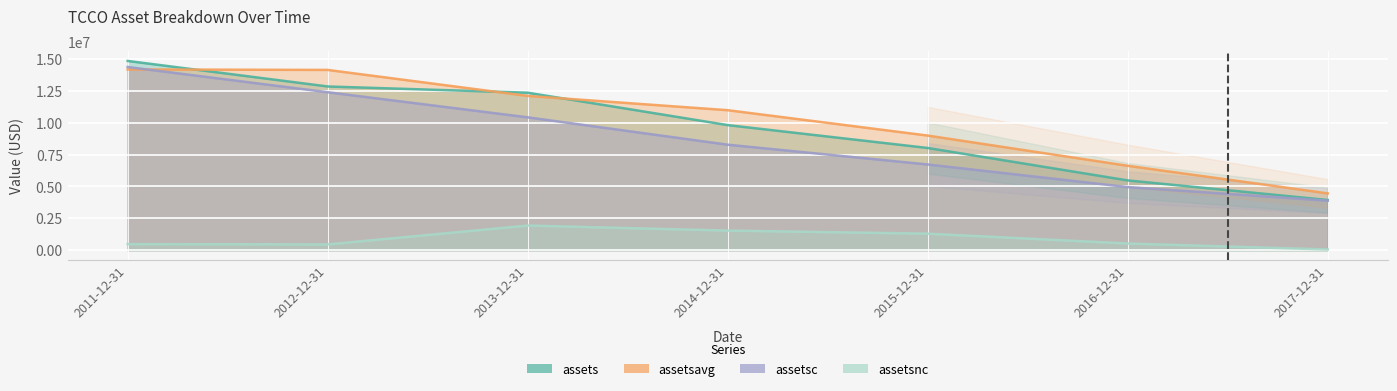

True or false: assets and assetsc intersect in this chart.

False